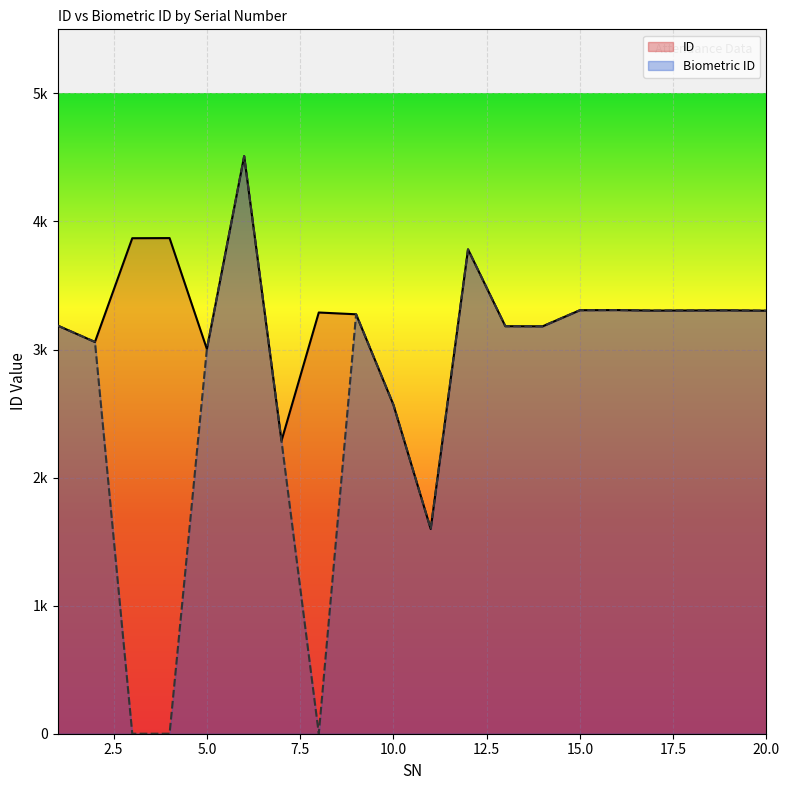

In ID, how many points are lower than both neighbors (excluding endpoints)?

6